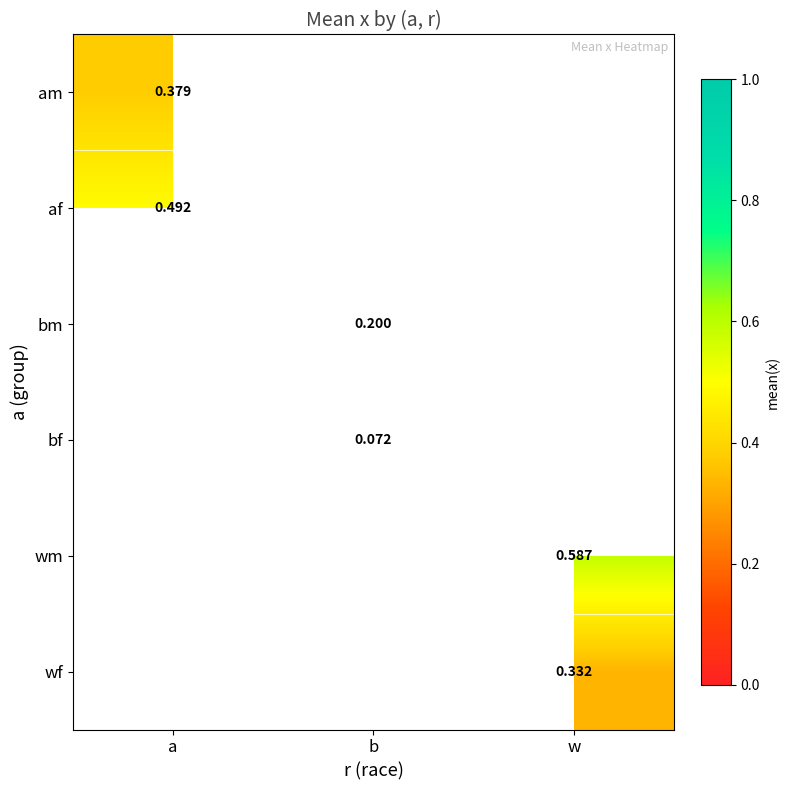

What value does the am series have at a?

0.4